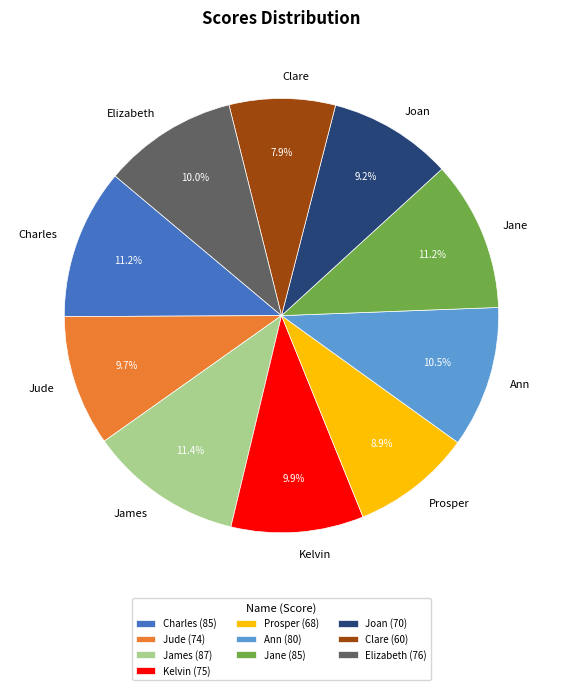

To the nearest percent, what is the combined percentage of Charles and Joan?

20%